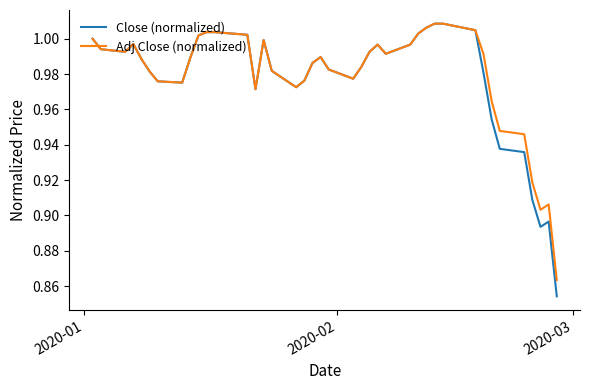

What is the difference between the maximum and minimum values in the Close (normalized) series?

0.2